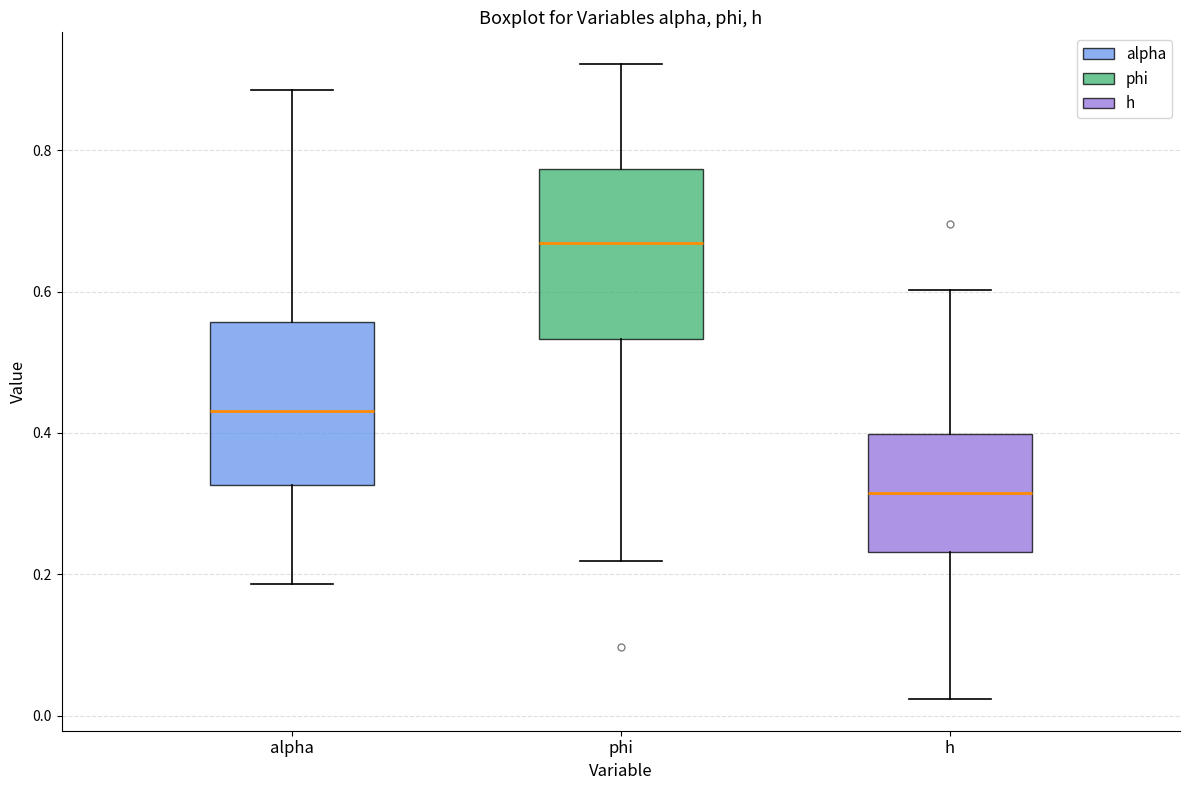

Which box has the highest median line?

phi